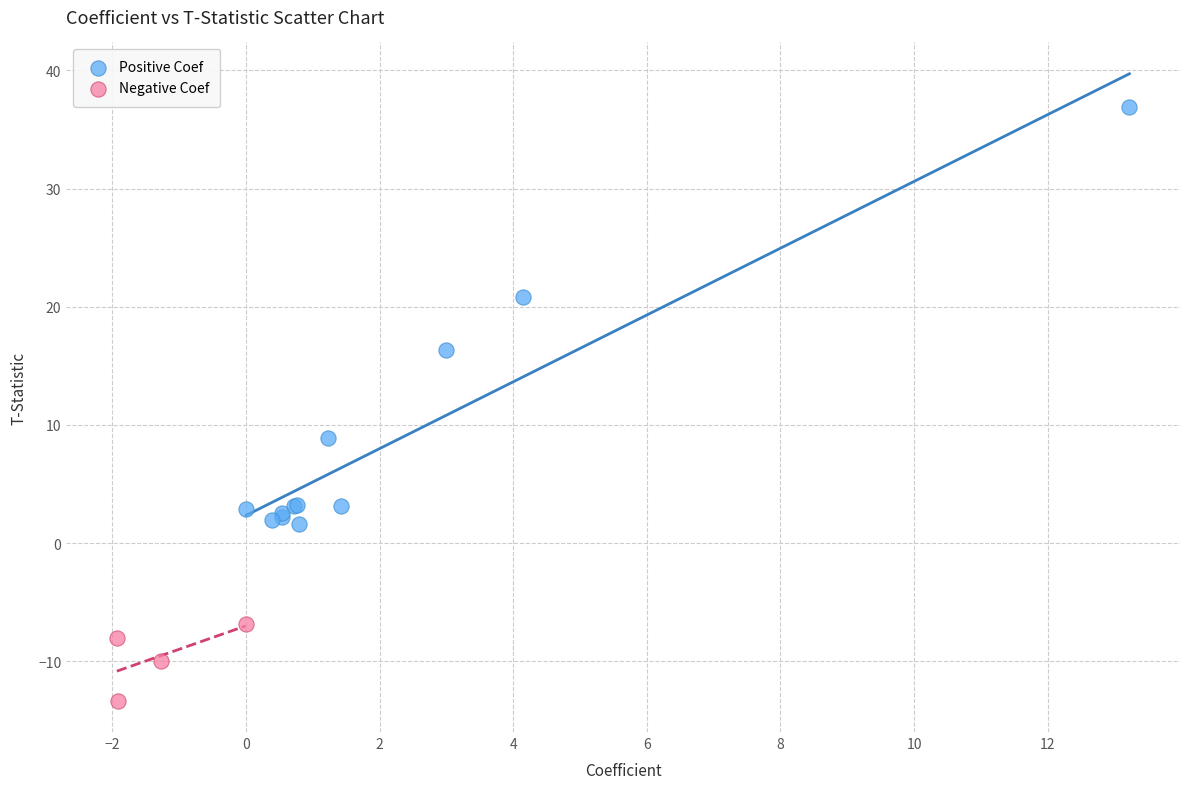

Which series has the largest Y range (max minus min)?

Positive Coef